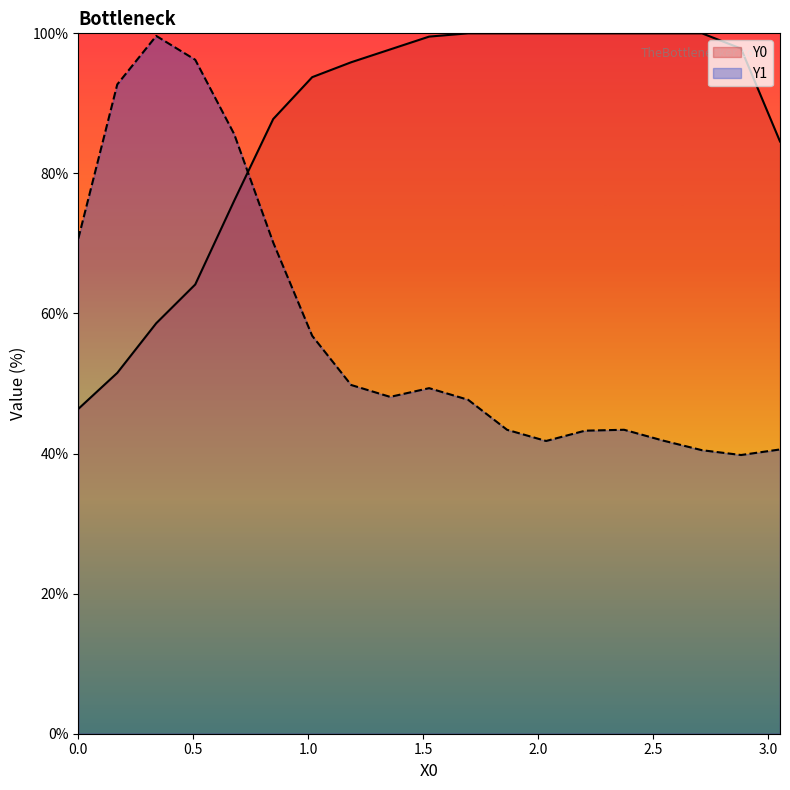

What is the value of the Y1 point at the 18th from the left?

39.8